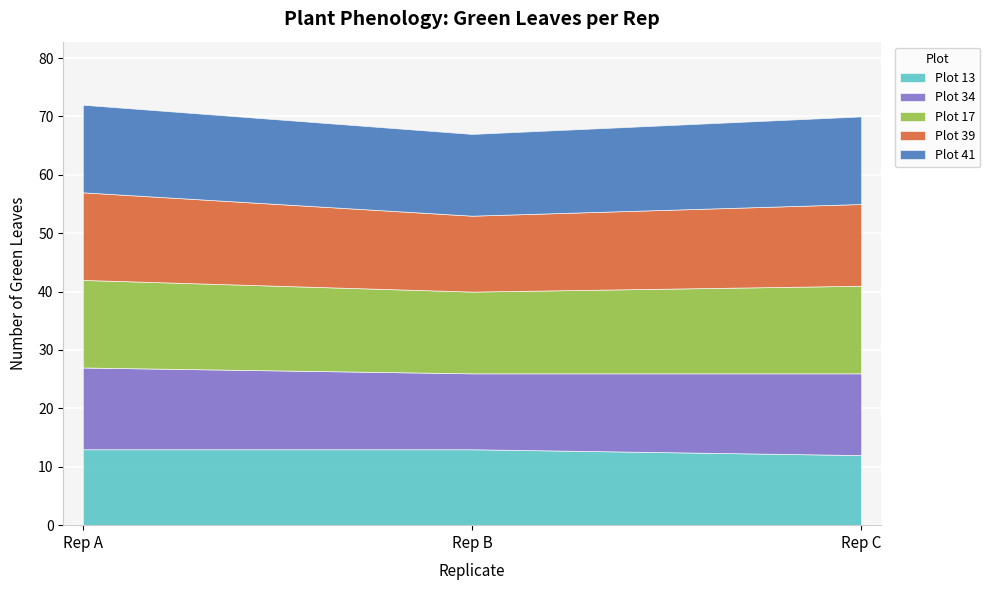

The value of Plot 39 at Rep C is 23. True or false?

False